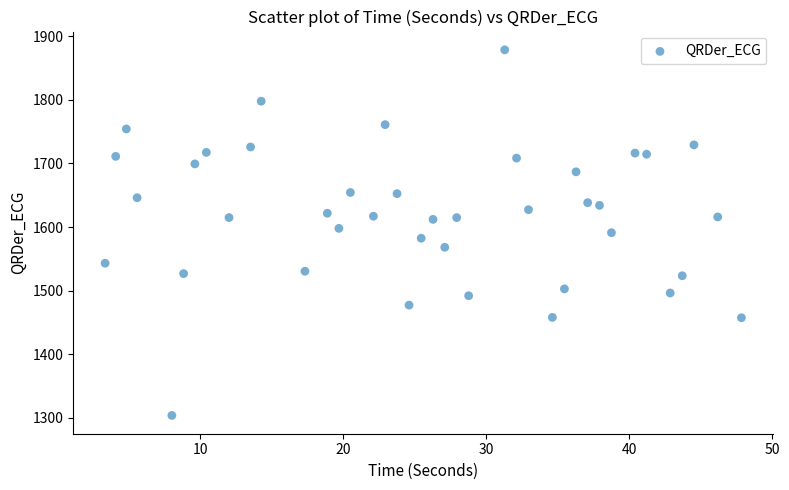

What is the range of X values (max minus min)?

44.5